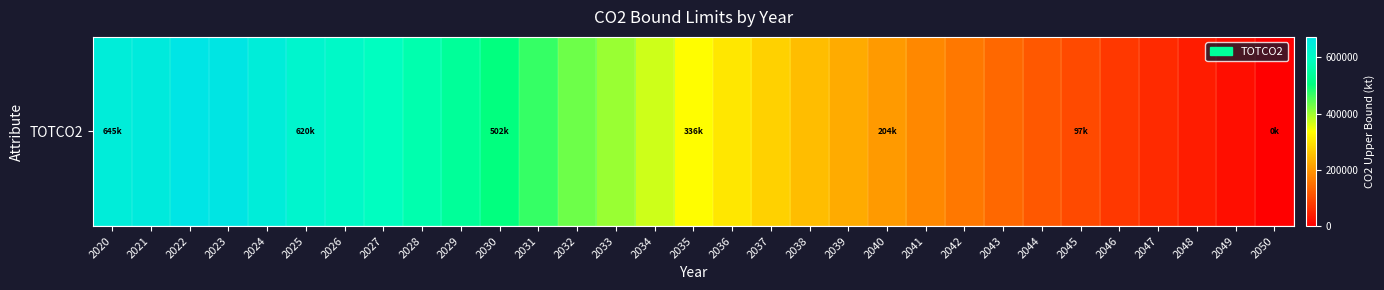

Count the number of data series in this chart.

1